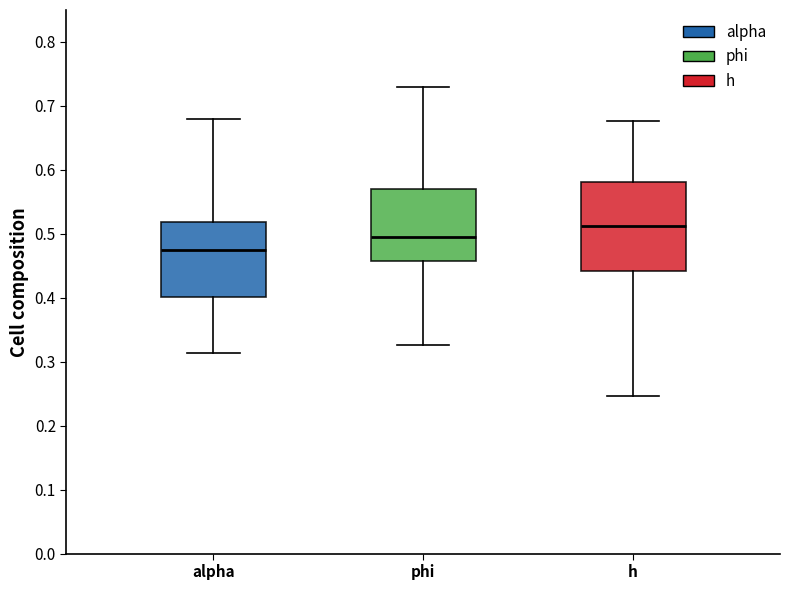

Where is the lower edge of the box for alpha on the y-axis? The values are not printed on the chart, so give them approximately, as read against the axis.

0.40